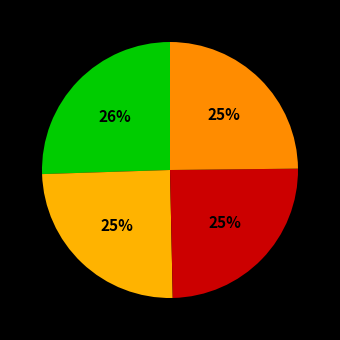

How many segments does this pie chart have?

4